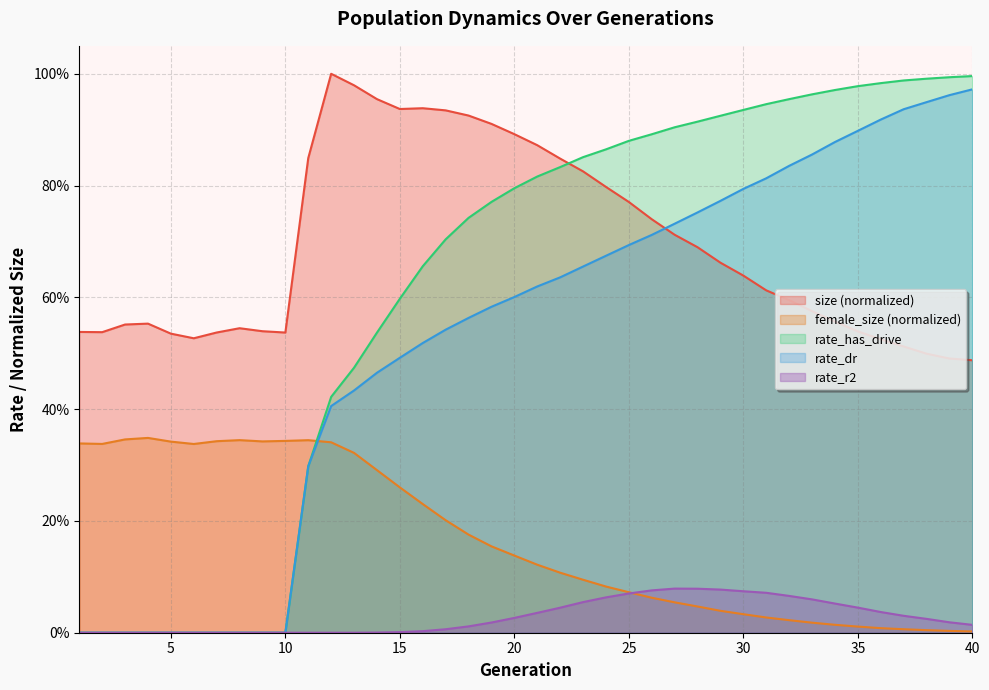

True or false: size has a value of 1.4 at 20.

False